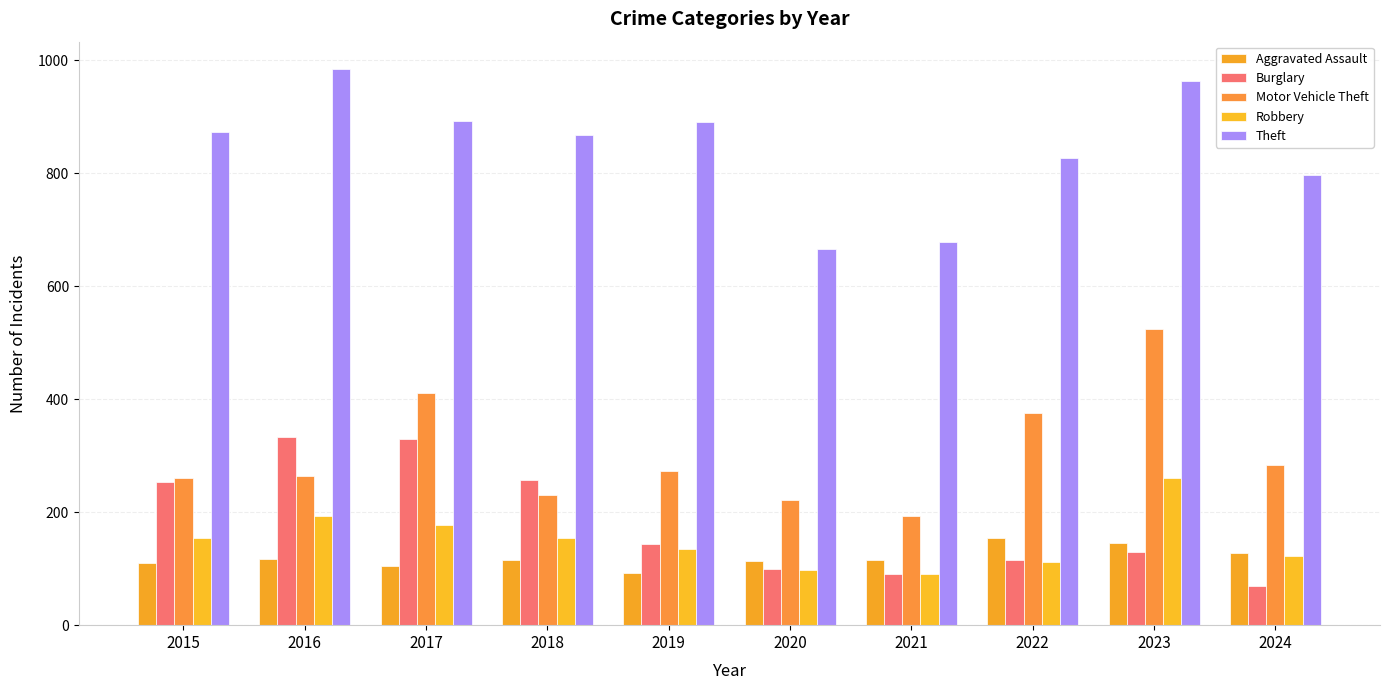

What is the value of the Theft bar at the 6th from the left?

666